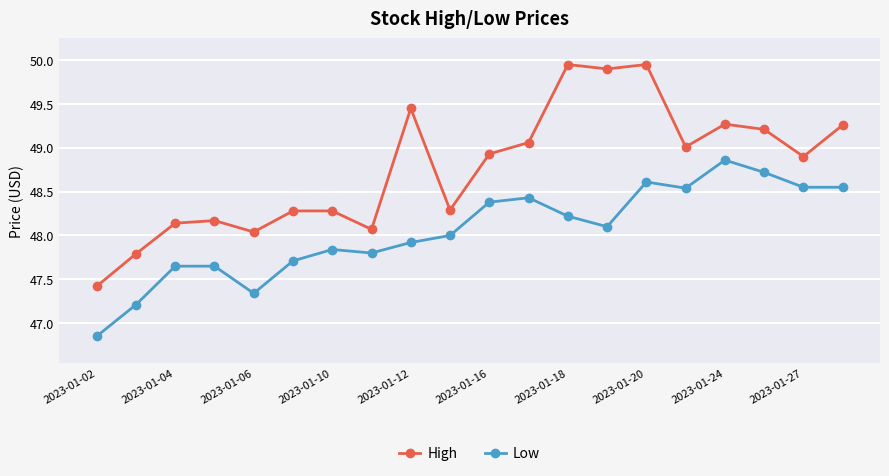

List the series in order of their peak value, lowest first.

Low, High